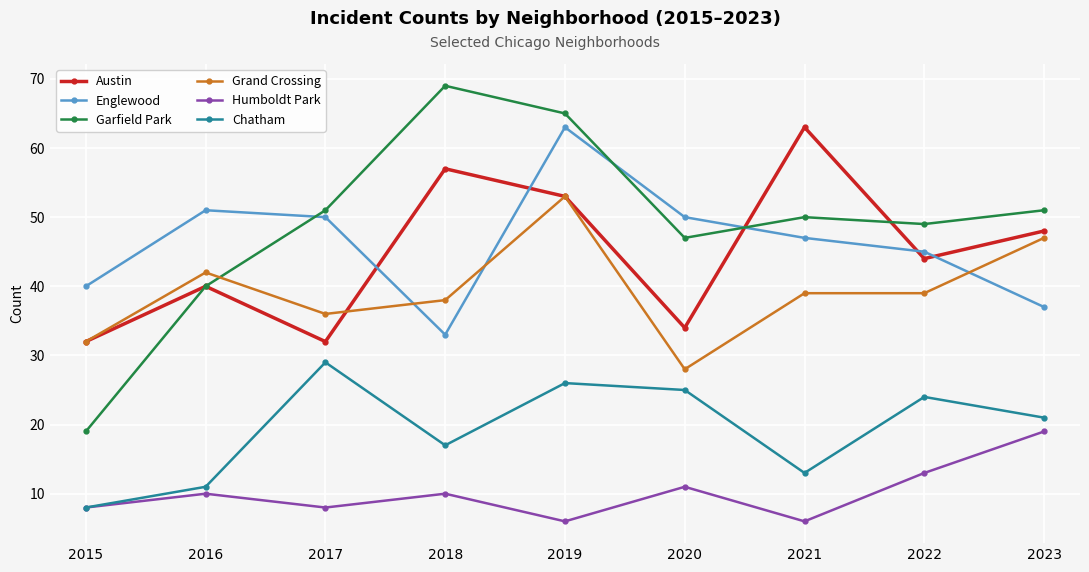

True or false: Chatham and Grand Crossing cross at least once.

False